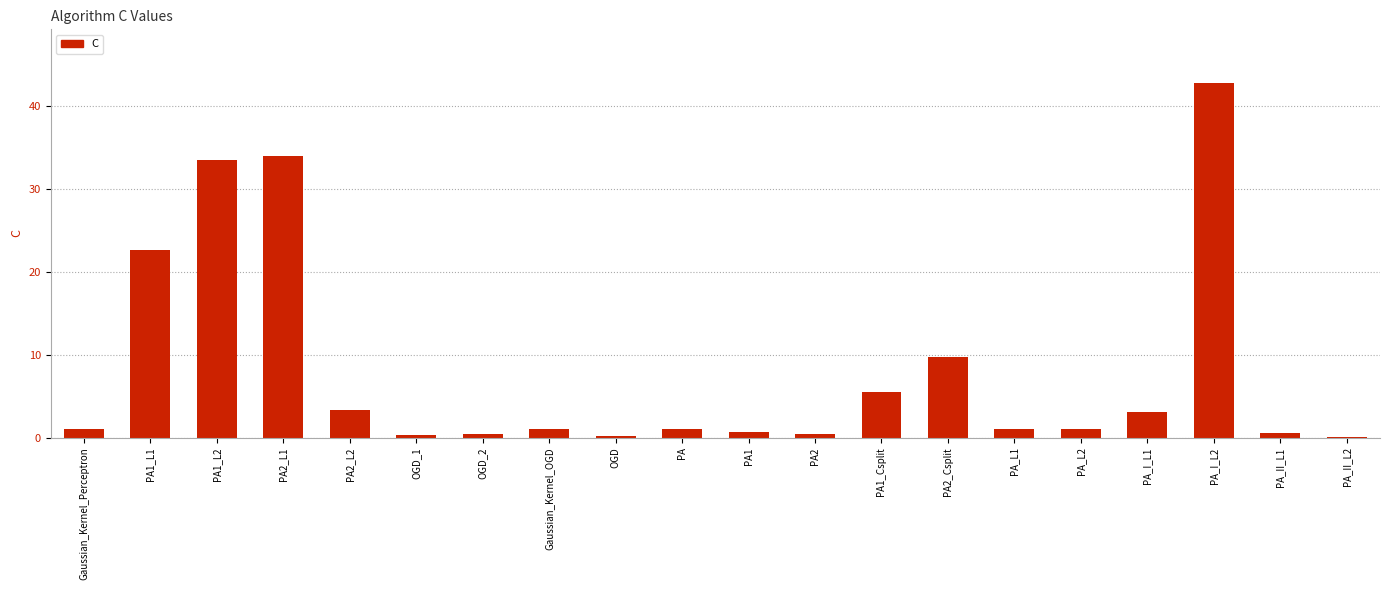

What is the sum of all values?

162.2